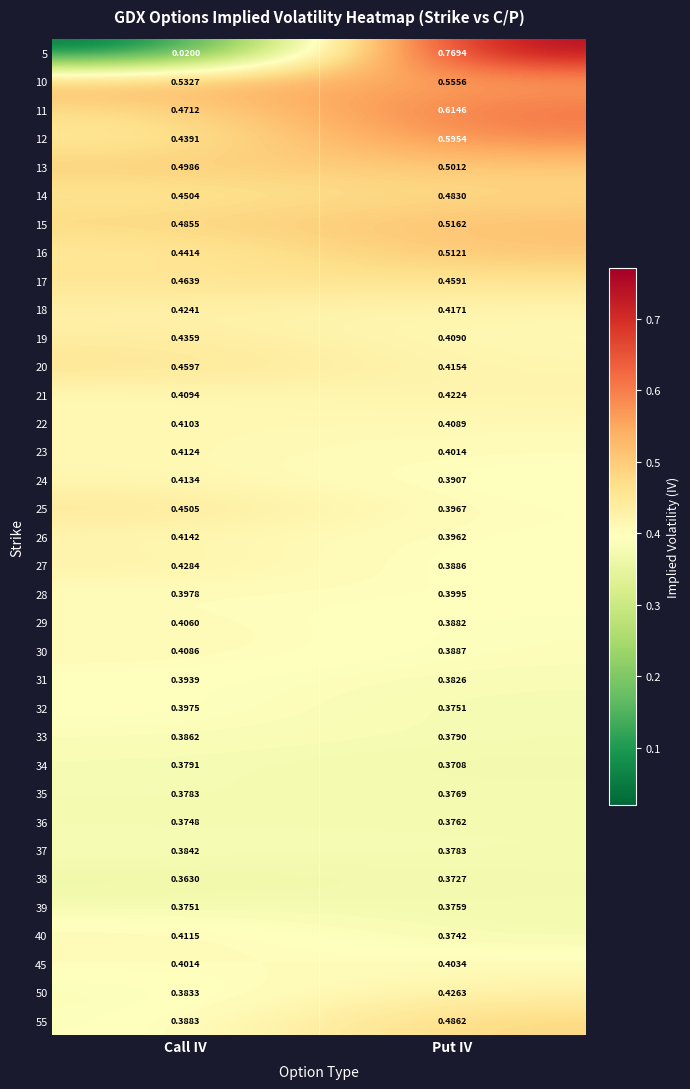

At which category does the chart reach its peak across all series?

Put IV